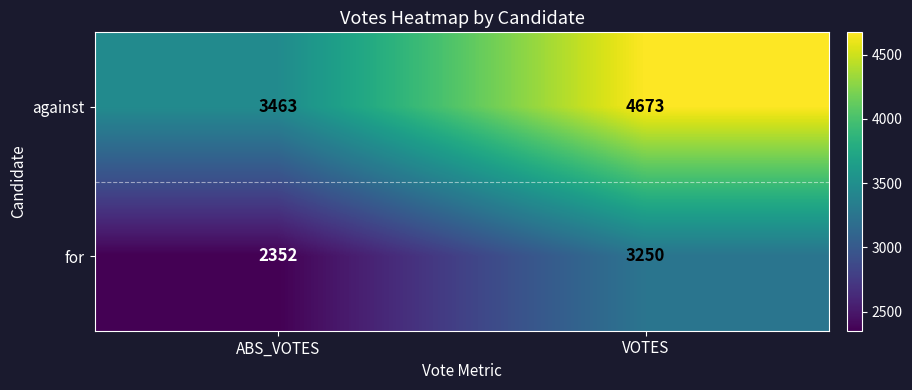

Rank the series by their average value, from lowest to highest.

for, against